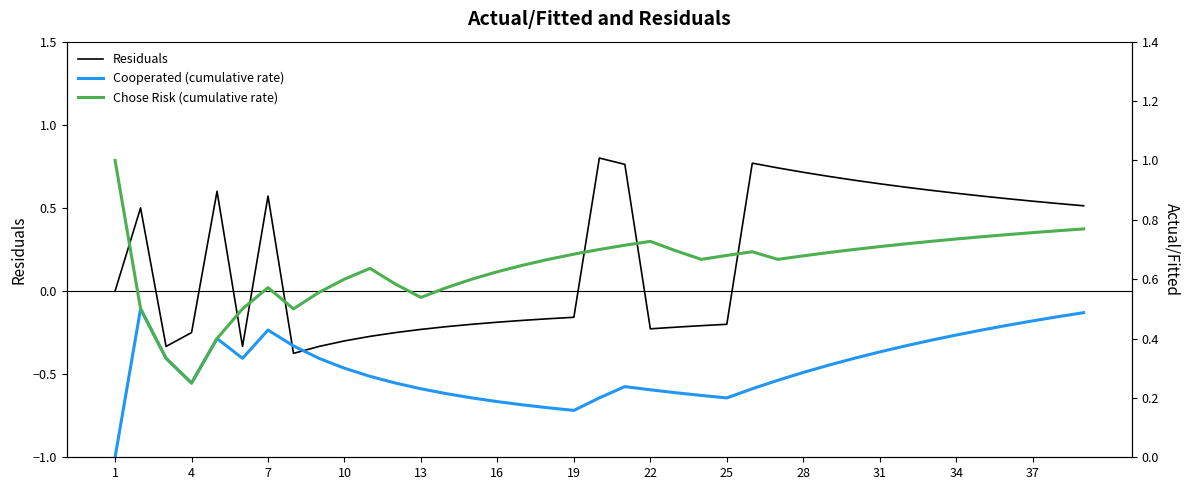

Is it true that Residuals equals -0.2 at 28?

False